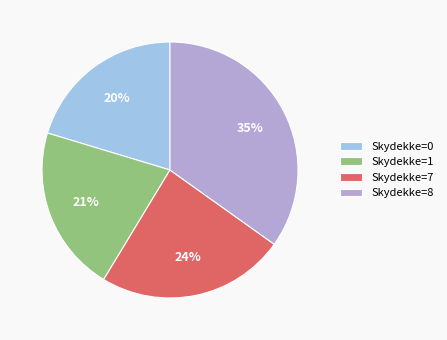

How many segments does this pie chart have?

4